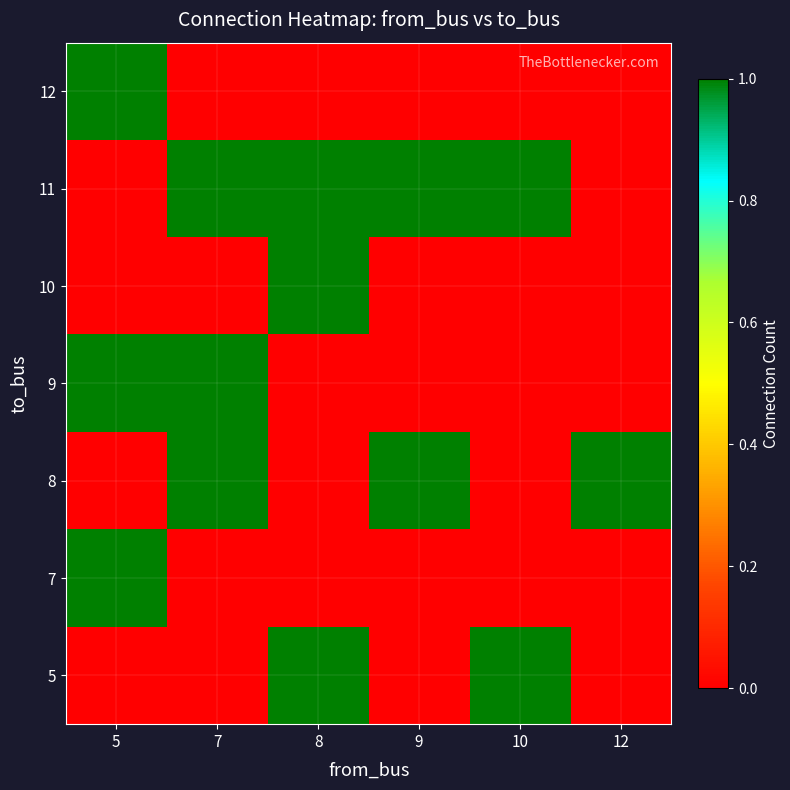

At which category does the chart reach its peak across all series?

8